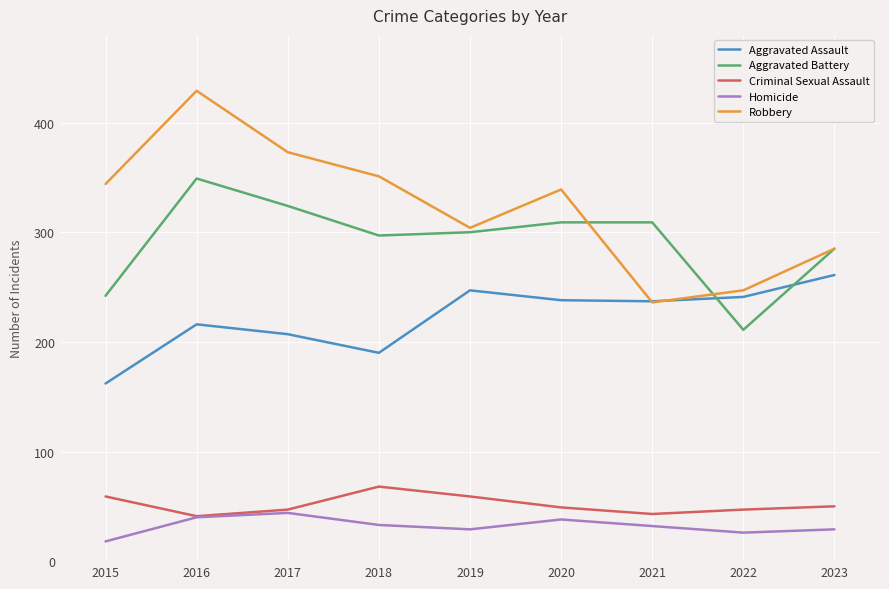

List the series in order of their peak value, lowest first.

Homicide, Criminal Sexual Assault, Aggravated Assault, Aggravated Battery, Robbery